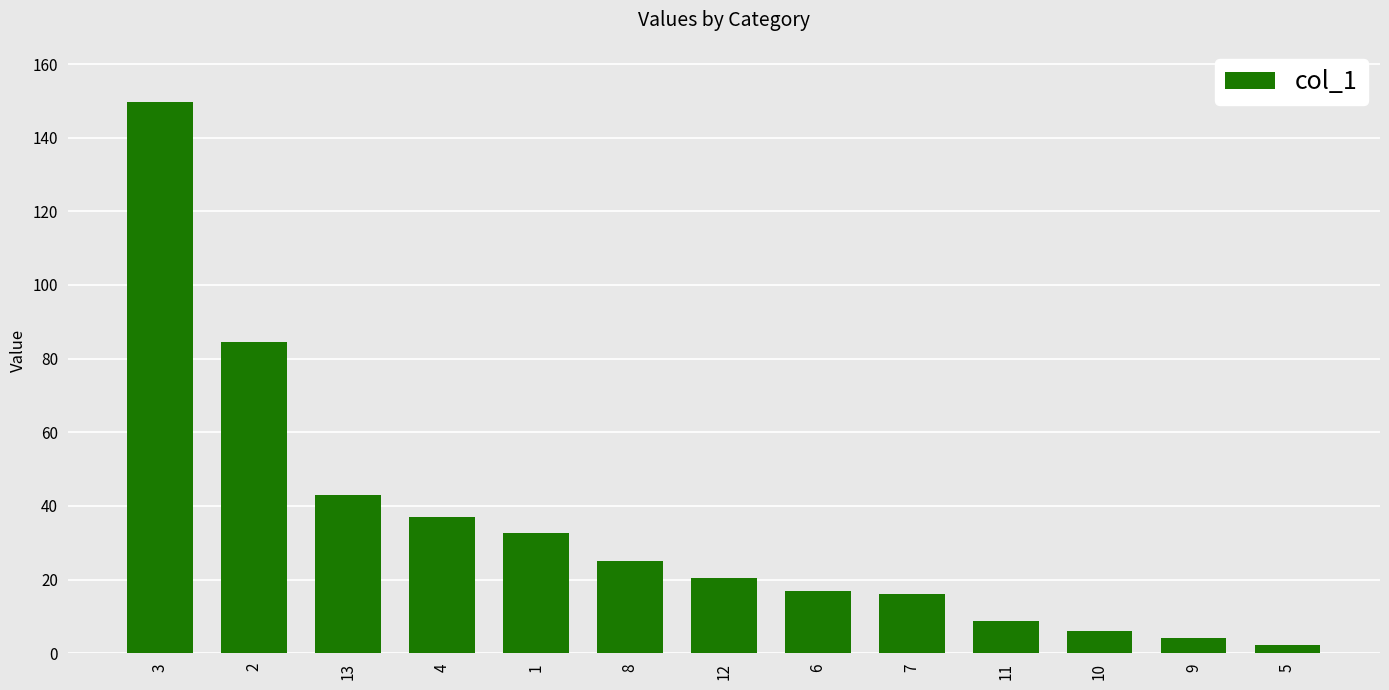

Between 3 and 12, which is larger?

3